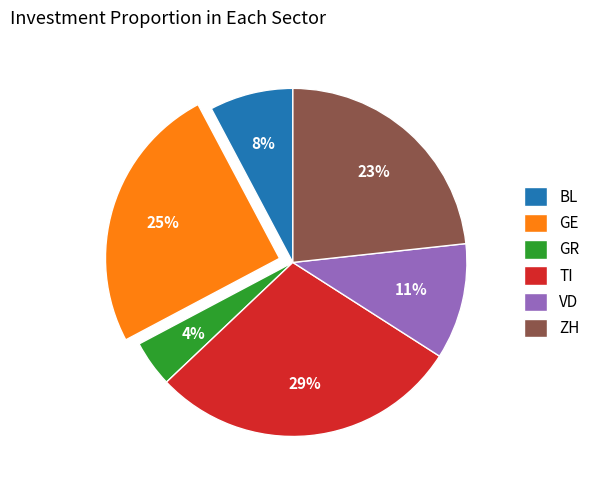

Does any single category account for the majority?

No